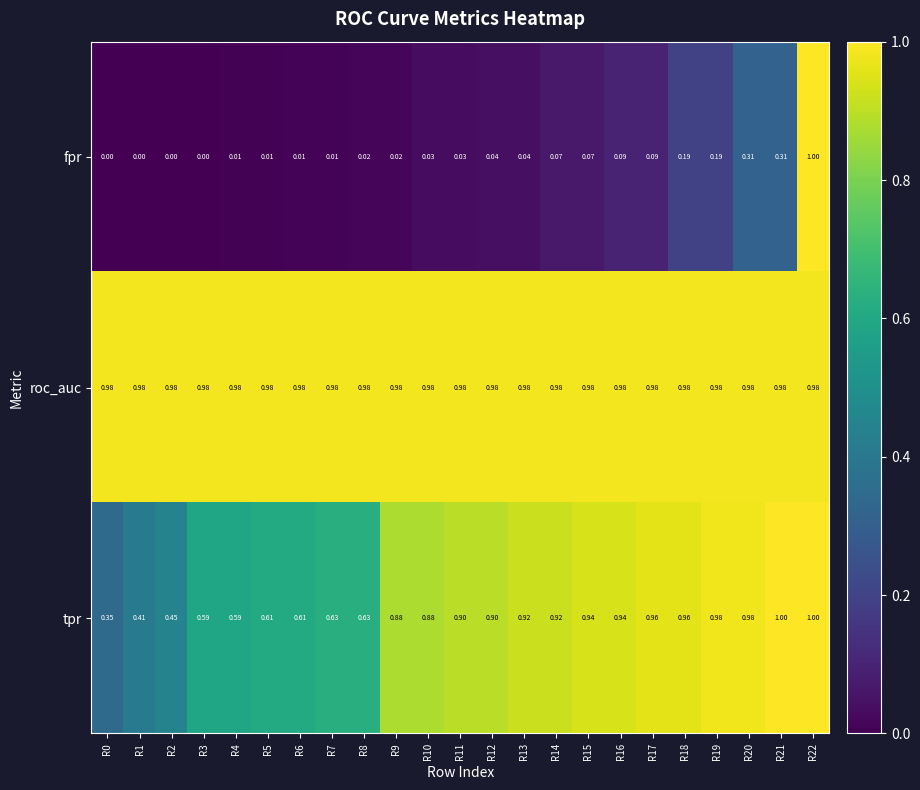

Which series has the widest spread of values?

fpr